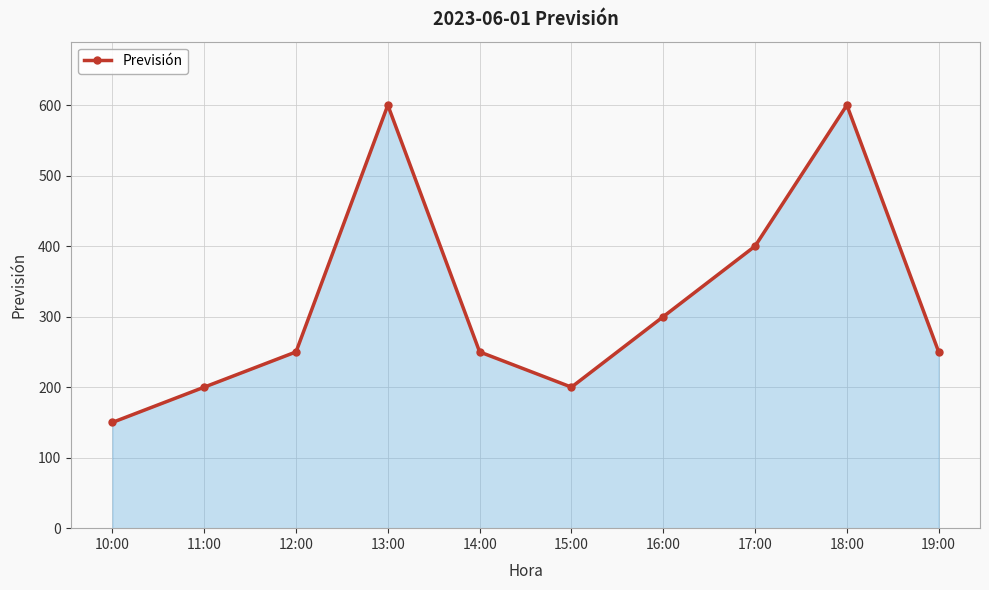

What is the sum of the values at 19:00 and 15:00?

450